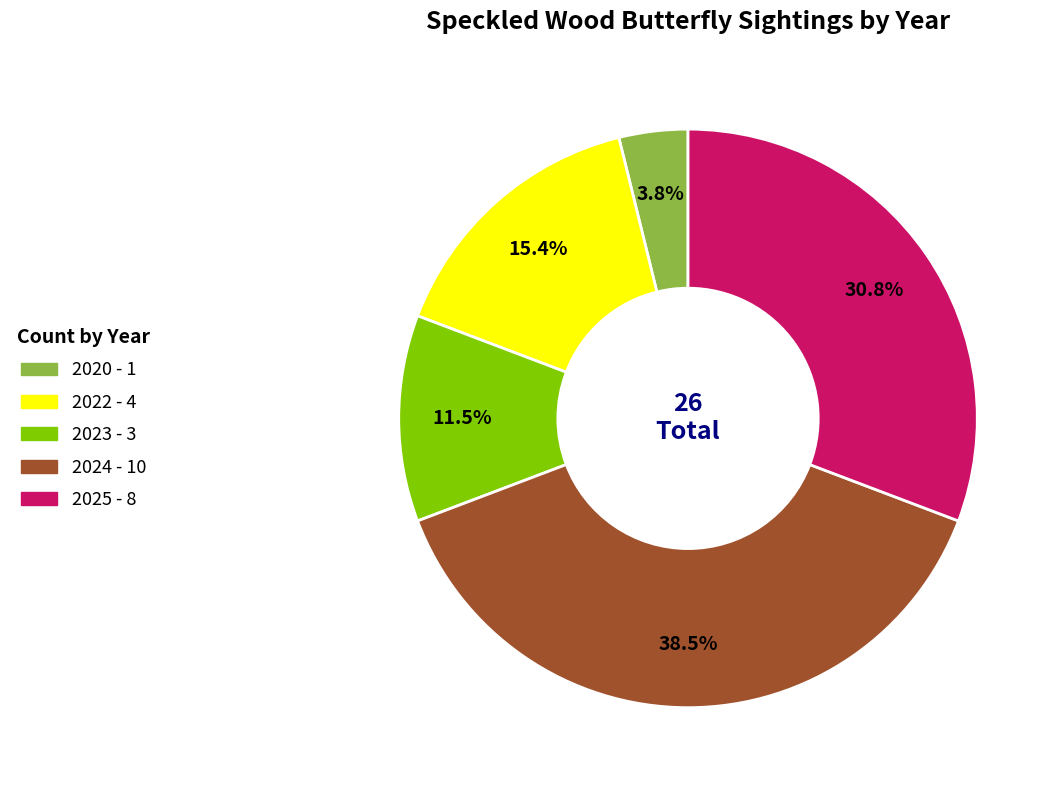

What is the total percentage of 2023 and 2024?

50.0%